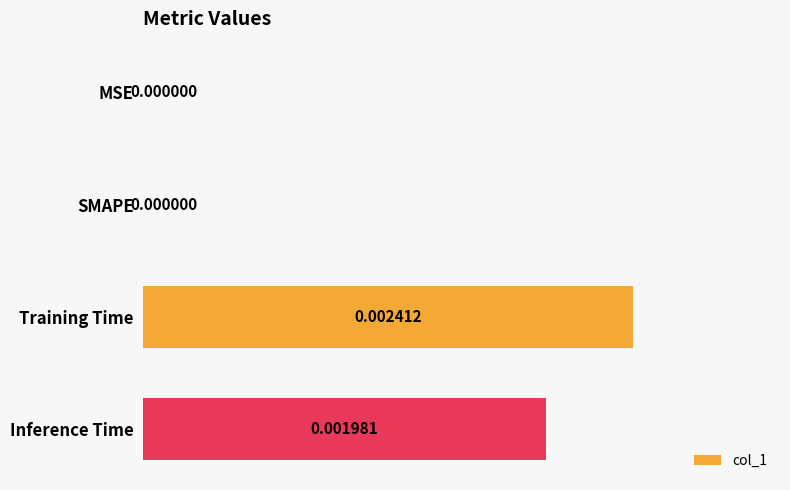

How many values are between 0 and 1?

4